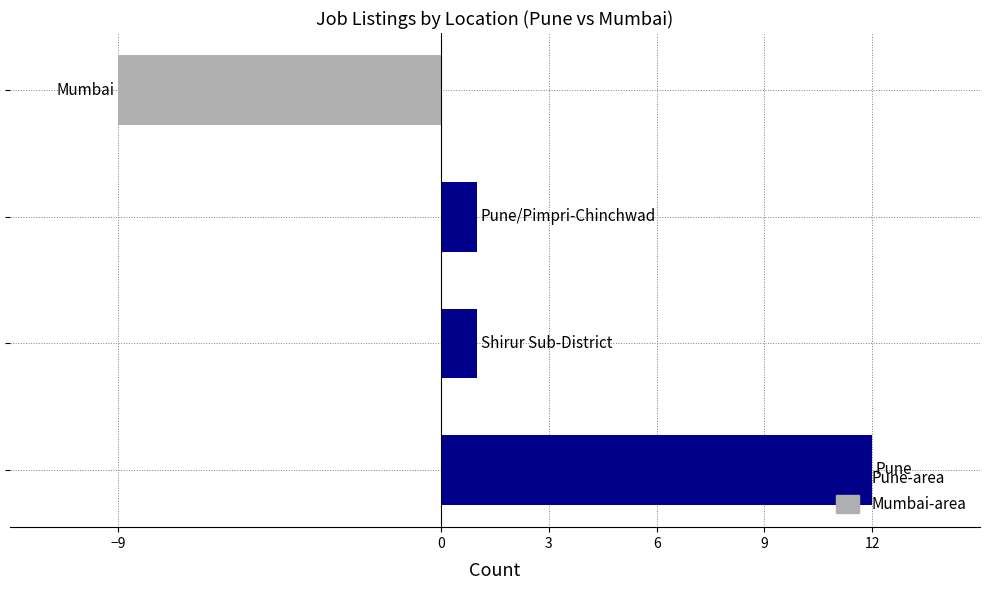

What is the maximum value shown in the chart?

12